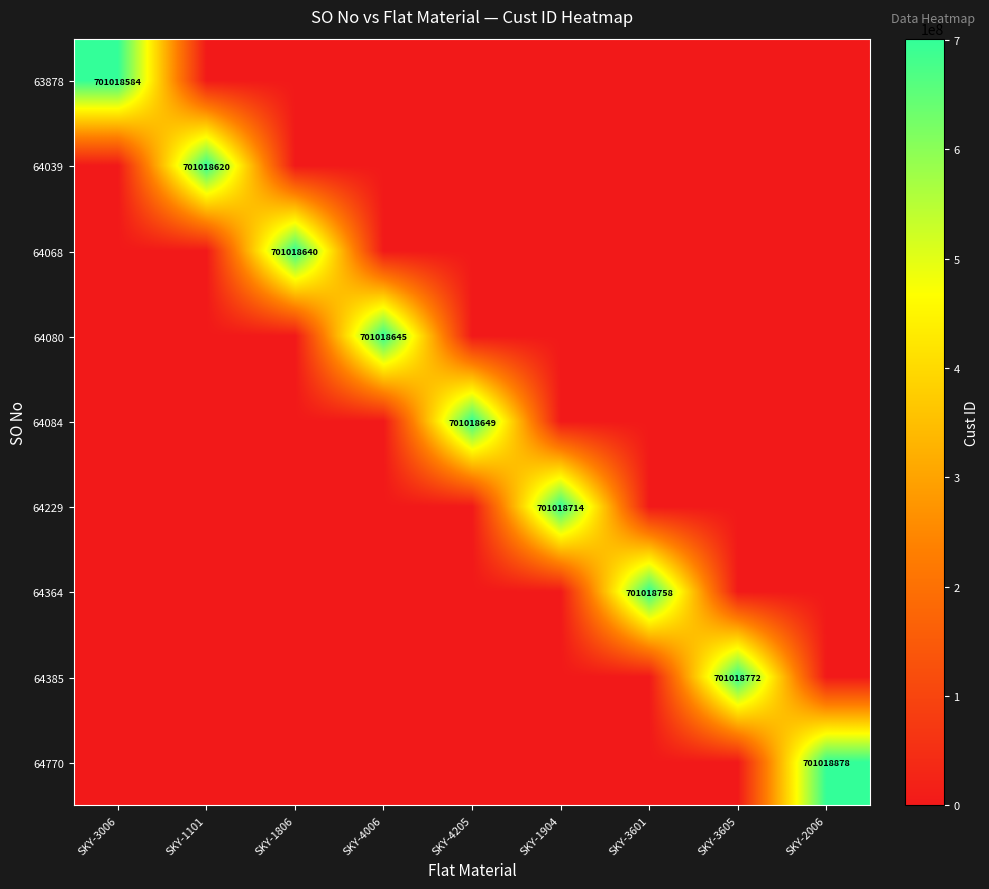

Is it true that 64084 equals 701018649 at SKY-4205?

True